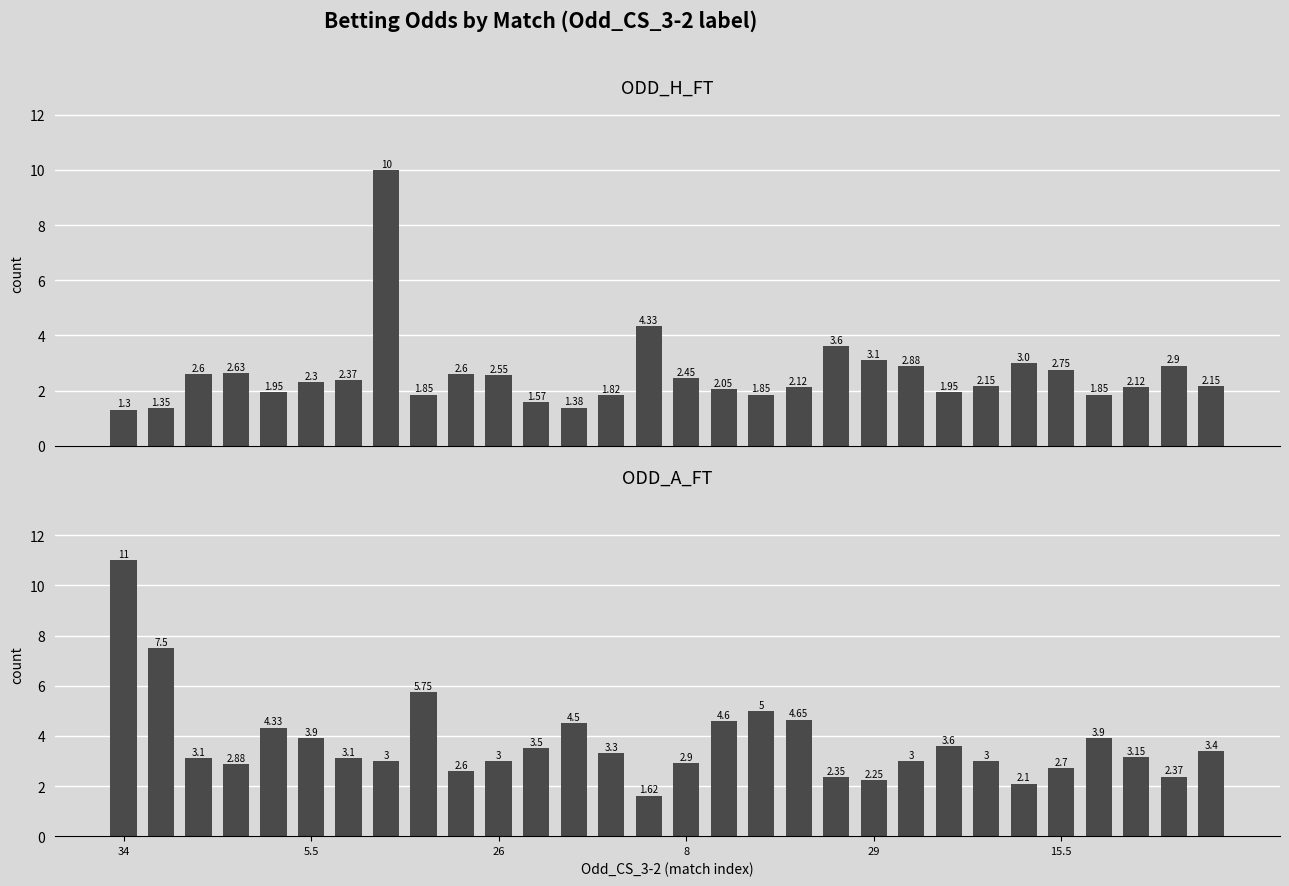

Are the bars horizontal?

No